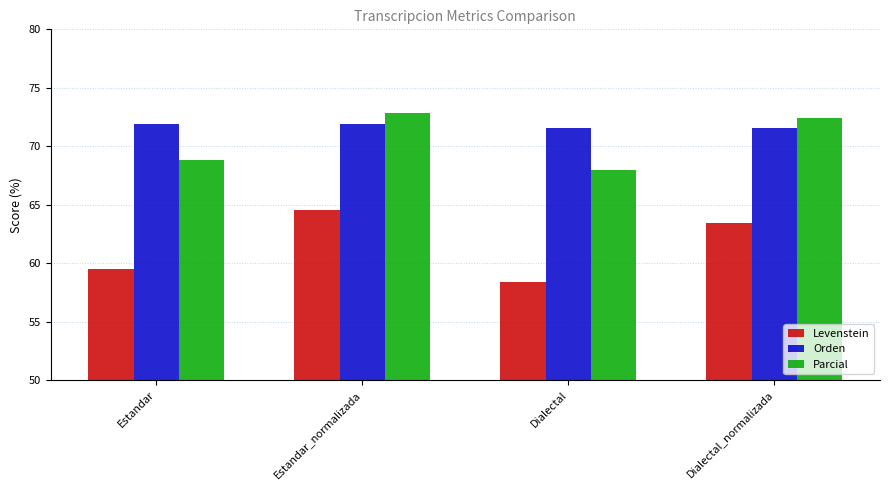

Where does the Parcial series first go above 72?

Estandar_normalizada